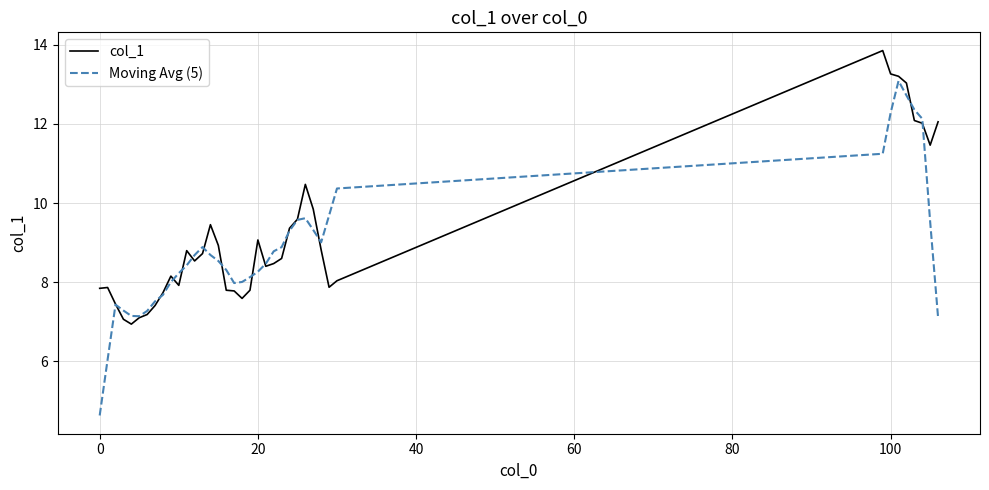

How many categories are shown in the chart?

39